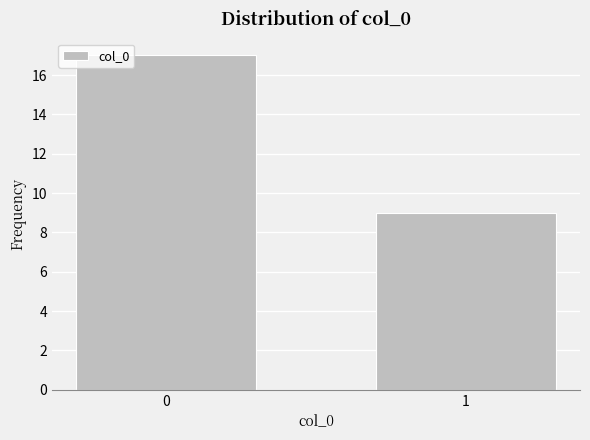

Reading right to left, extract all data points from this chart.

9	17